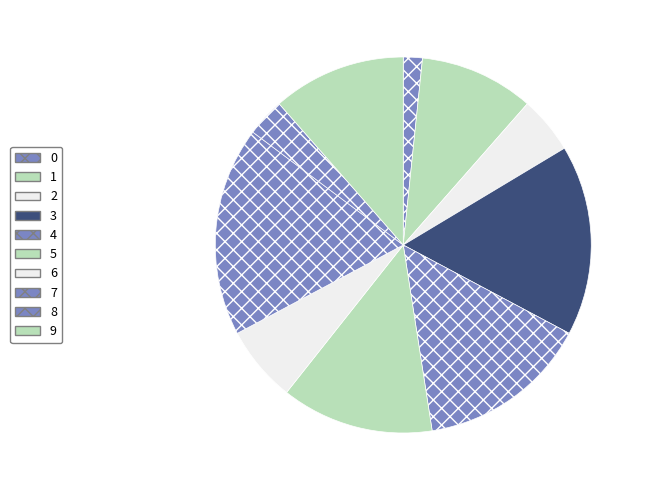

How many segments does this pie chart have?

10